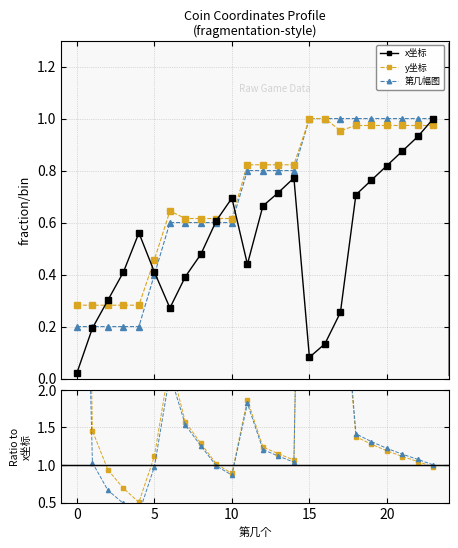

List the series in order of their peak value, highest first.

y坐标, 第几幅图, x坐标